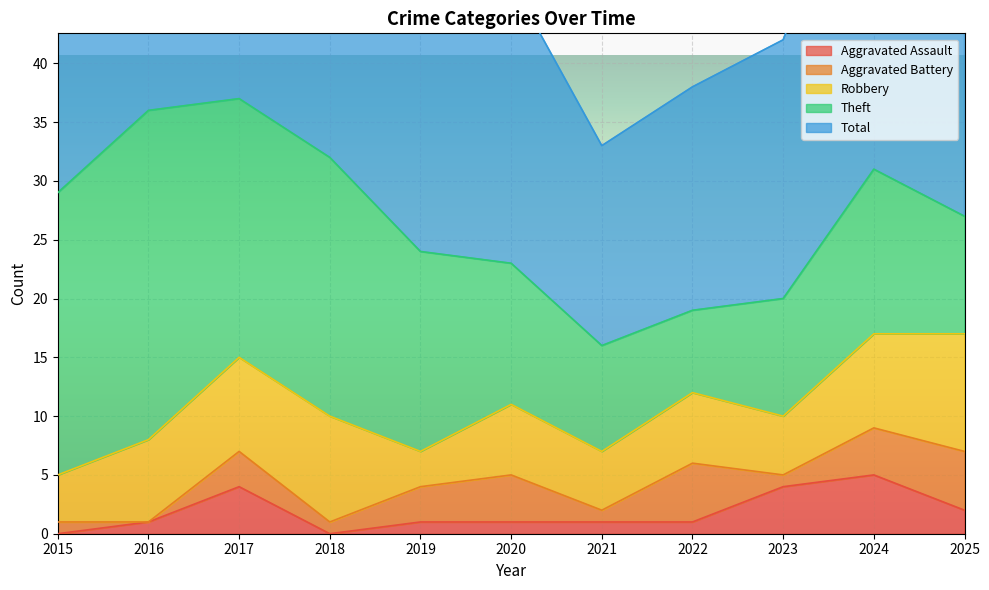

Between 2022 and 2025, which series saw the biggest shift?

Total